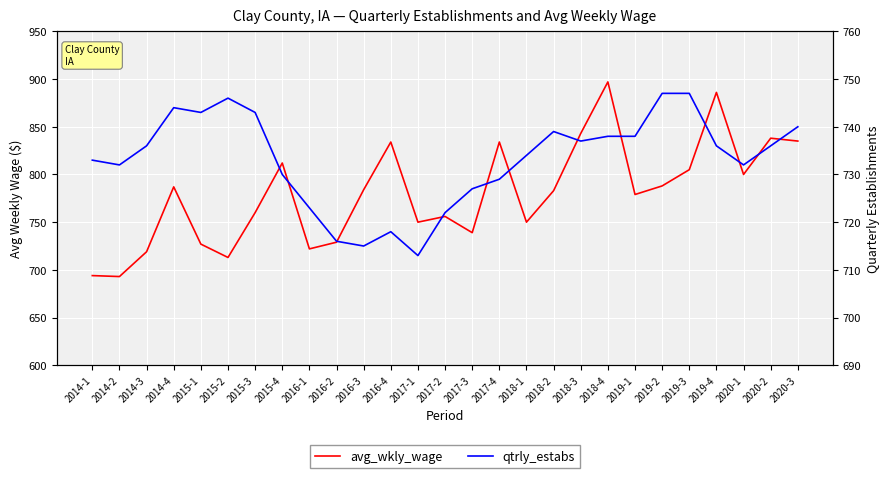

At which label does avg_wkly_wage first exceed 783?

2014-4